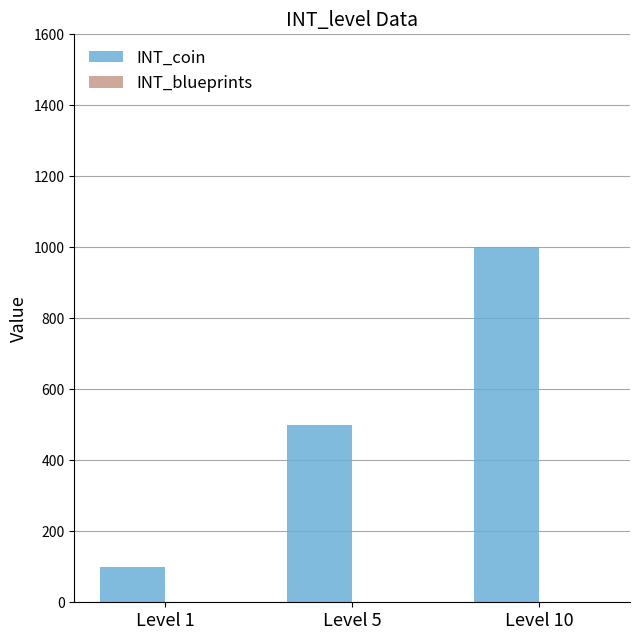

Between Level 5 and Level 10, which series saw the biggest shift?

INT_coin